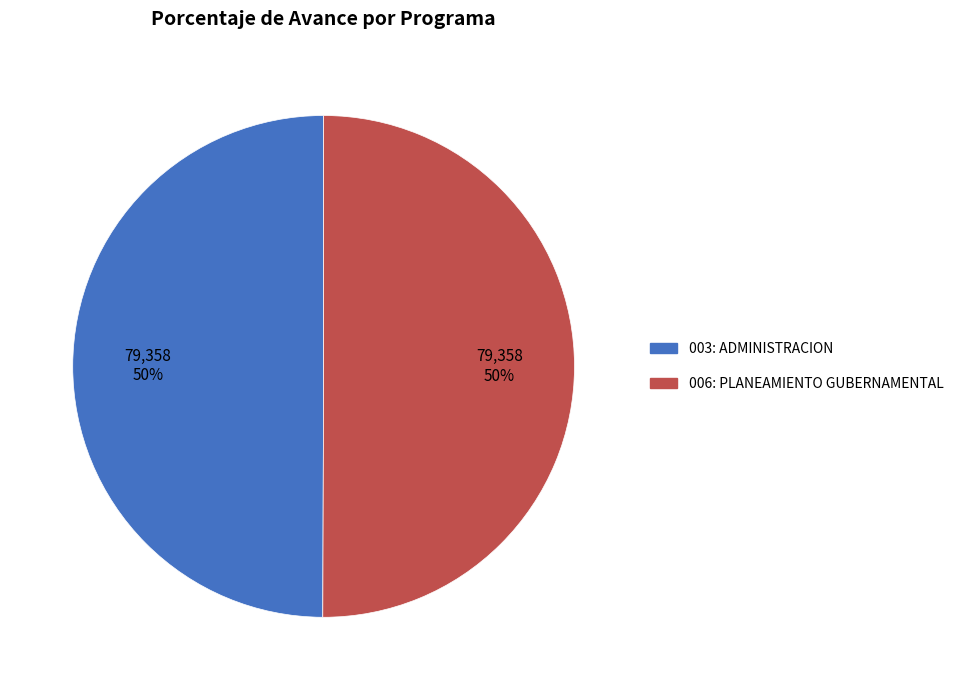

To the nearest percent, what is the combined percentage of 006: PLANEAMIENTO GUBERNAMENTAL and 003: ADMINISTRACION?

100%